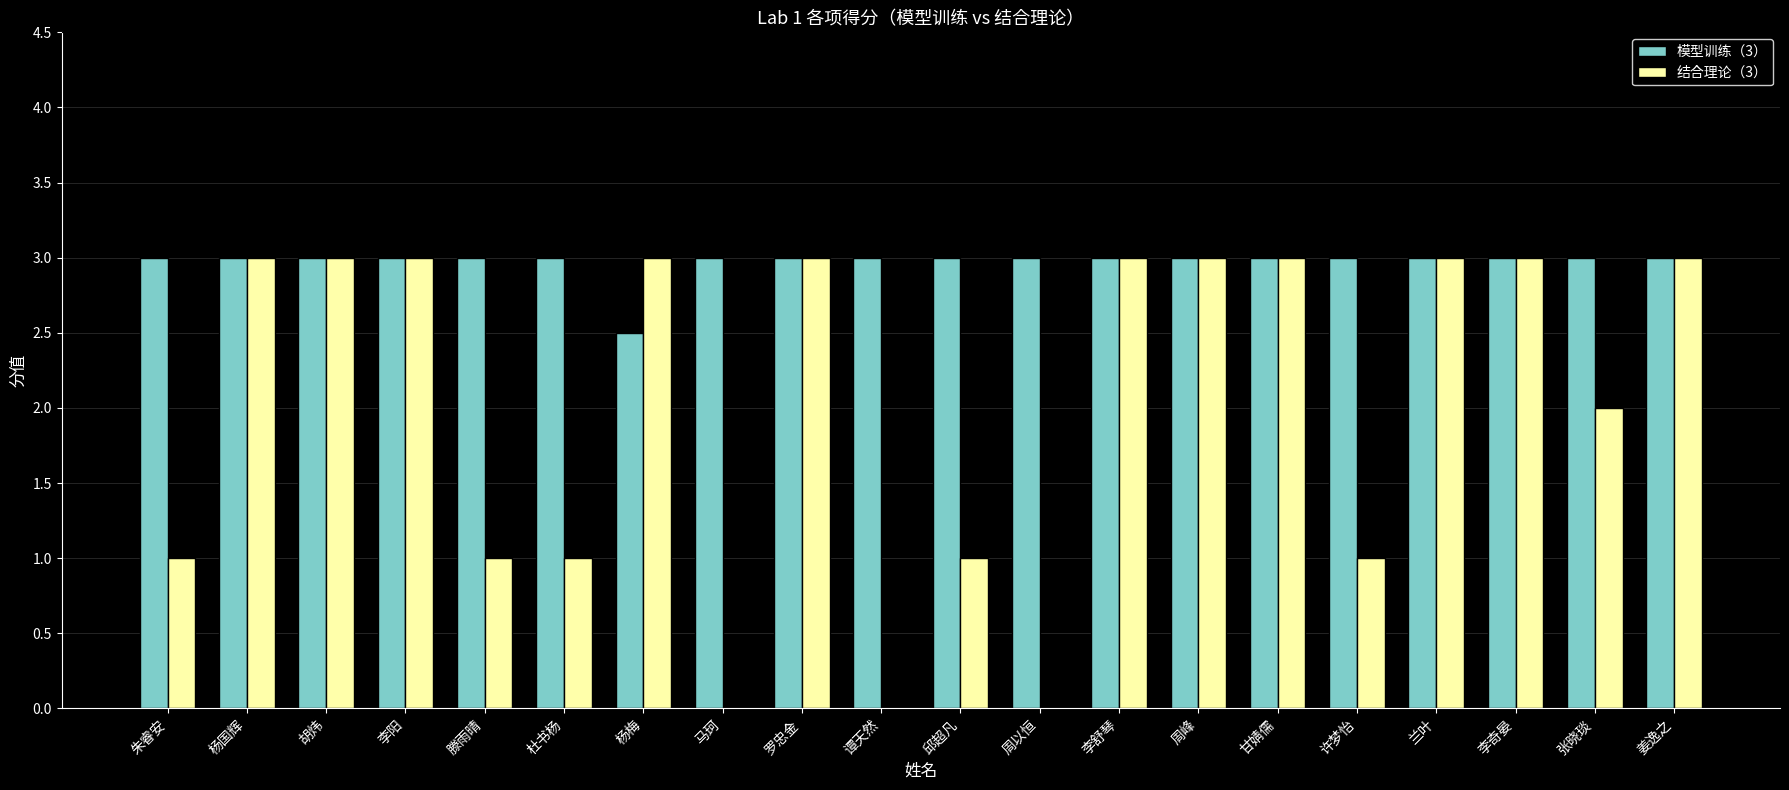

What is the highest value of the 模型训练（3） series?

3.0